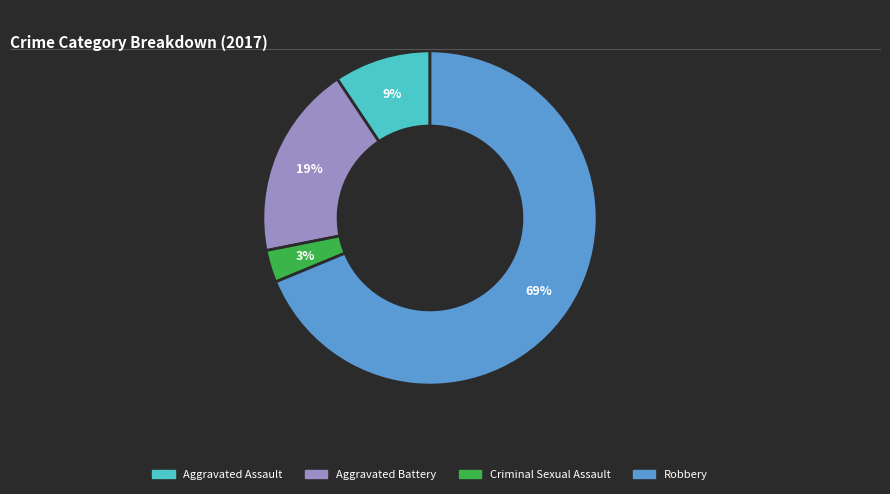

To the nearest percent, what is the average slice percentage?

25%